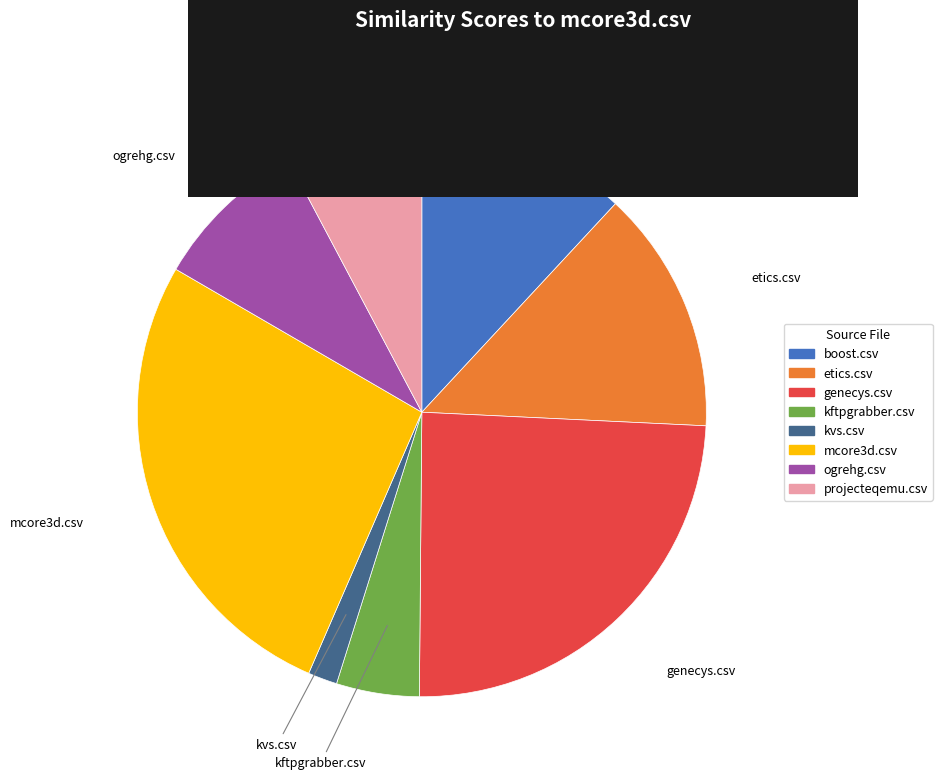

How many slices are in this pie chart?

8